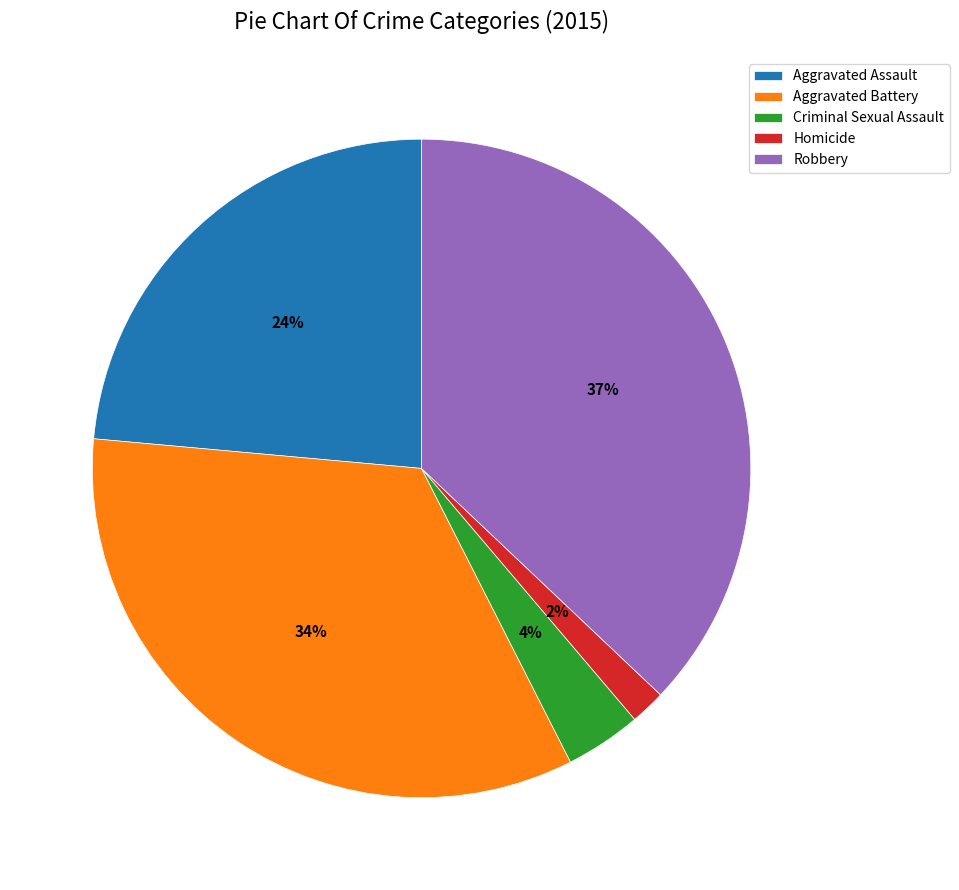

Rank the categories by value from lowest to highest.

Homicide, Criminal Sexual Assault, Aggravated Assault, Aggravated Battery, Robbery